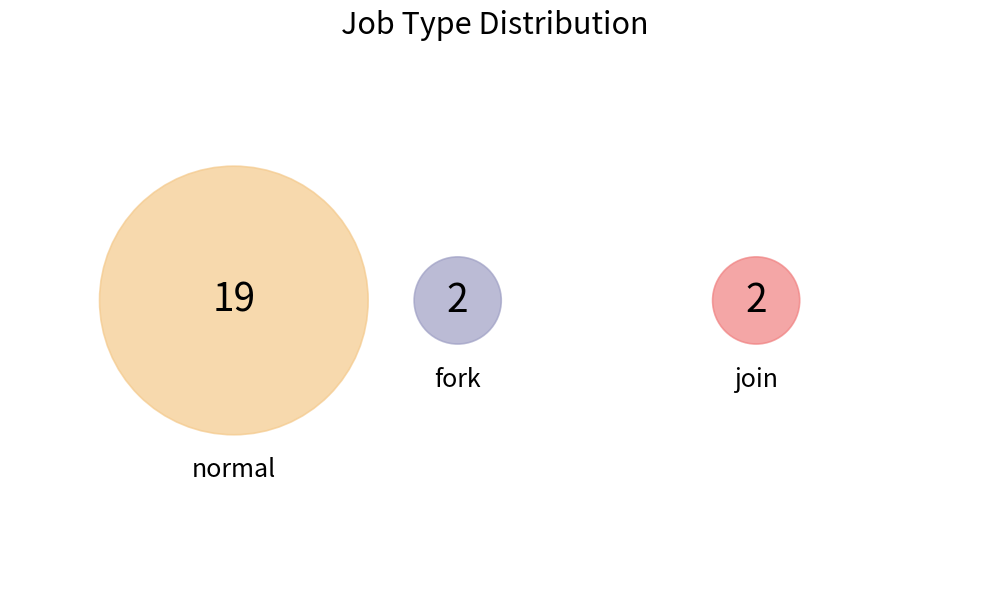

How many segments does this pie chart have?

3